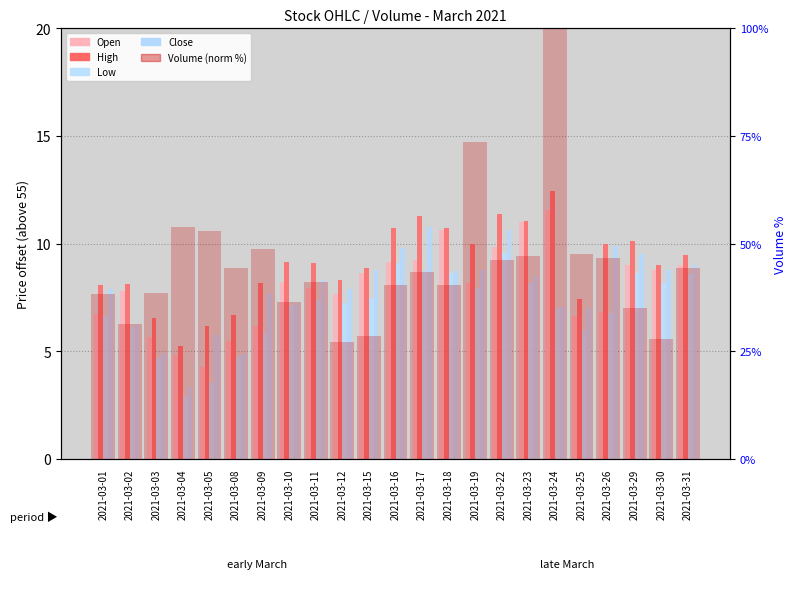

Which series has the largest range (max minus min)?

Volume (norm %)